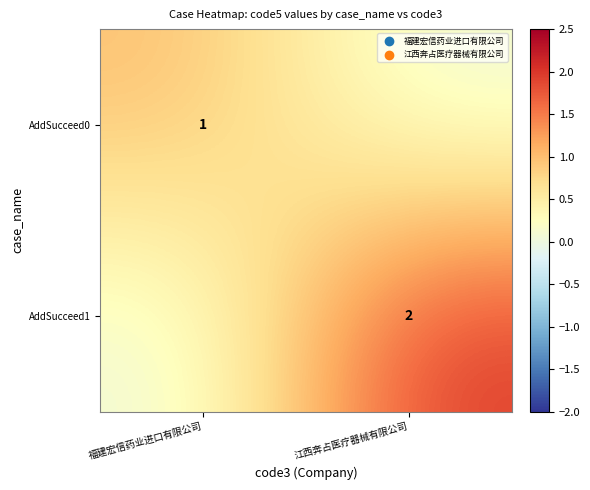

True or false: AddSucceed1 has a value of 1 at 江西奔占医疗器械有限公司.

False